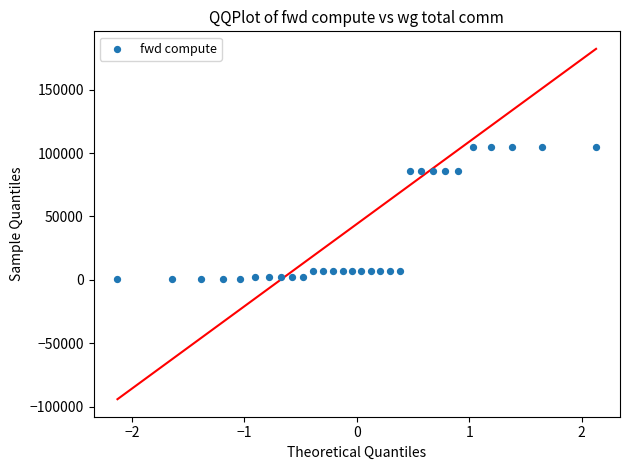

What is the range of Y values (max minus min)?

104070.0